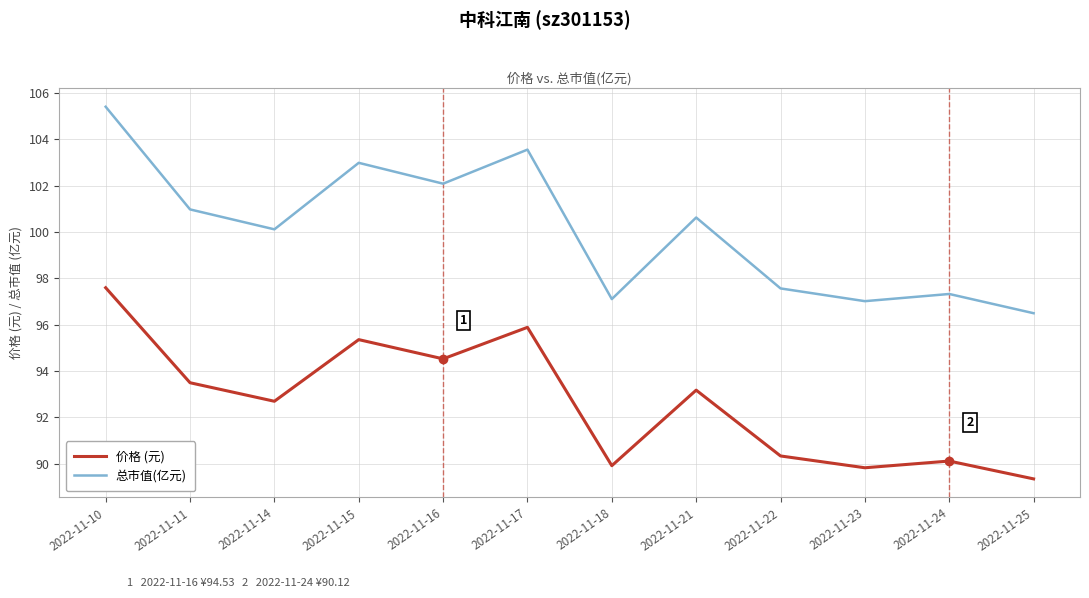

What is the maximum value for 总市值(亿元)?

105.4